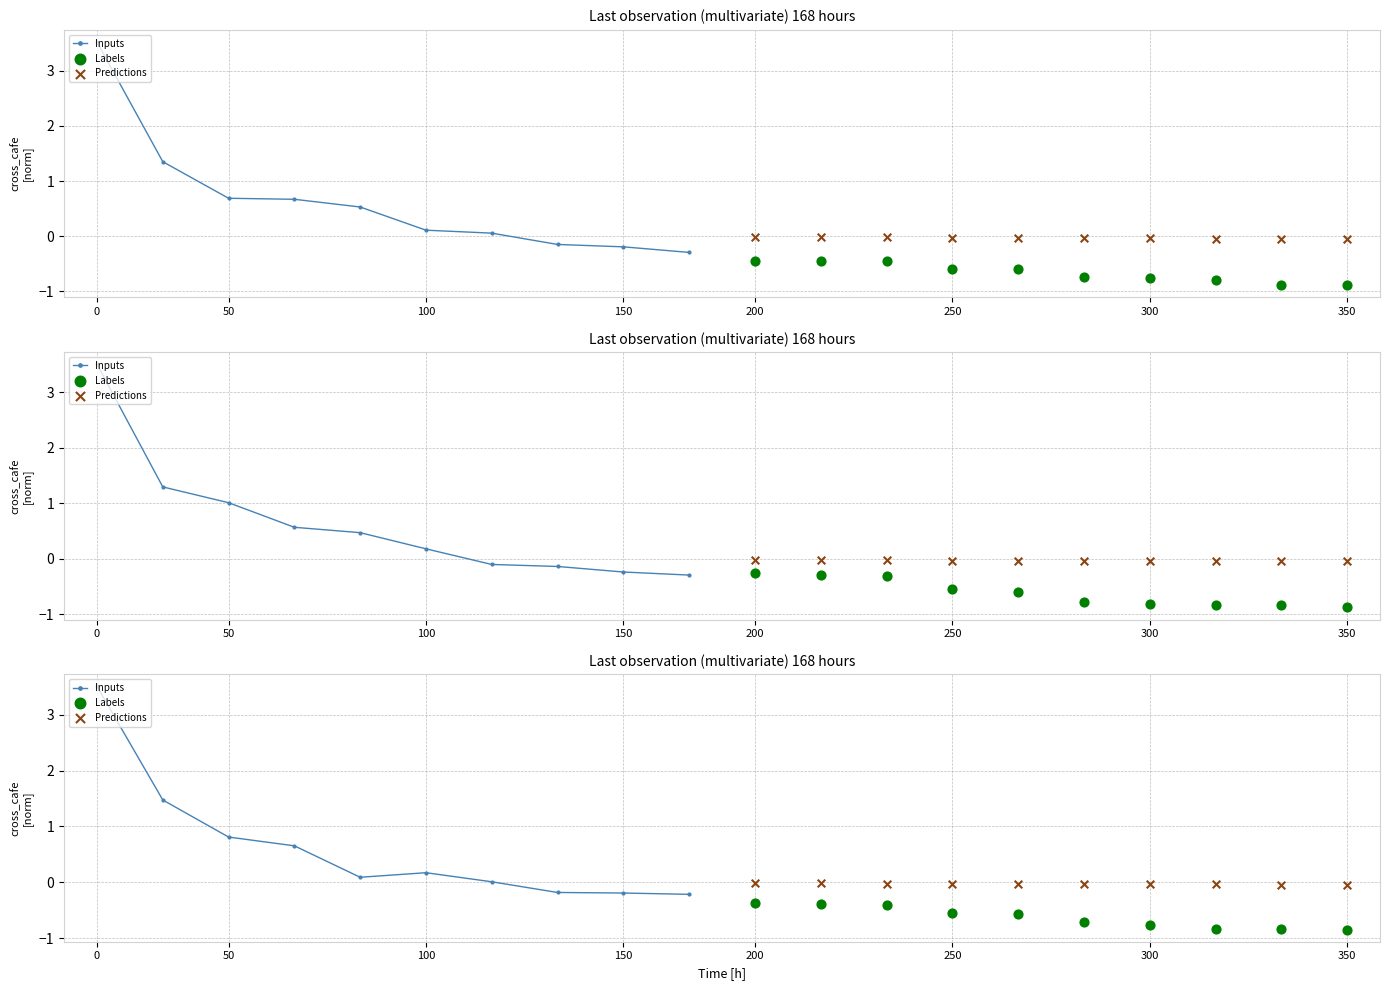

What are all the series names shown in the legend?

Inputs, Labels, Predictions